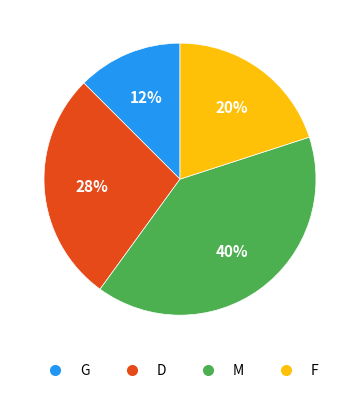

To the nearest percent, what portion does M represent?

40%